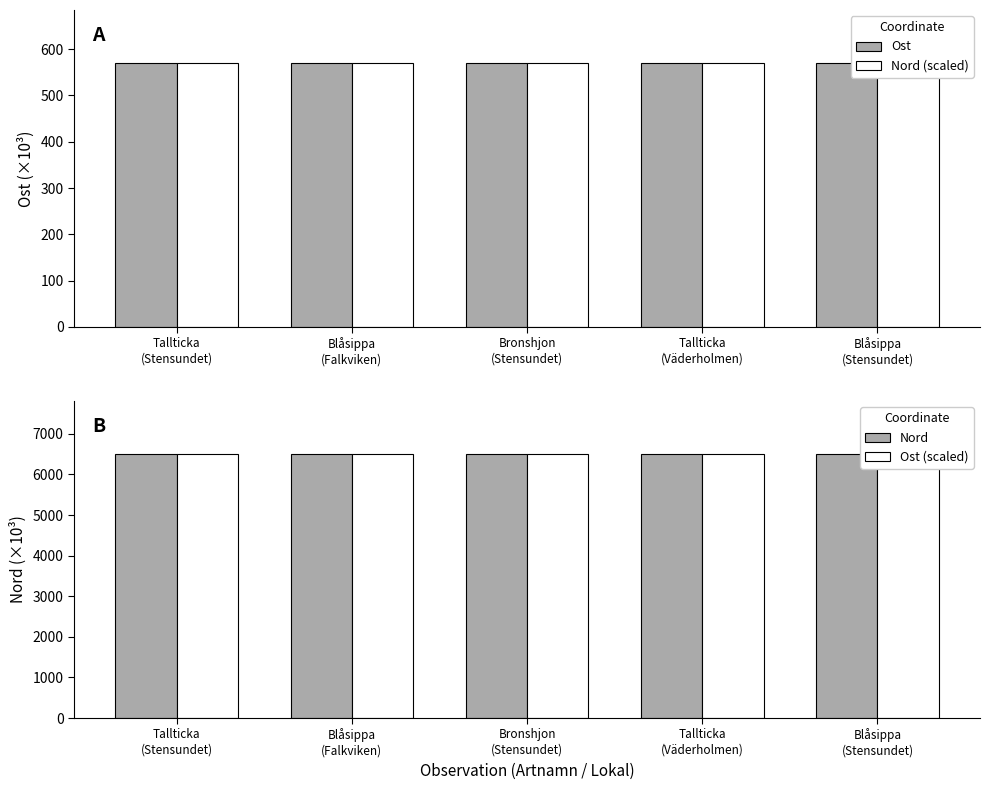

What is the value of the Nord bar at the 4th from the left?

6506.2